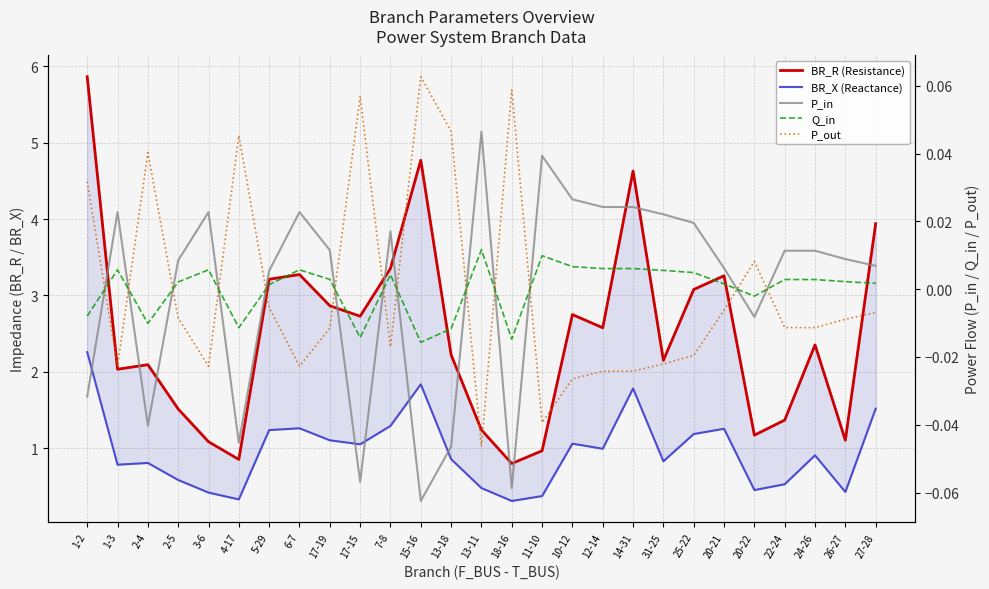

What position from the left is 15-16?

12